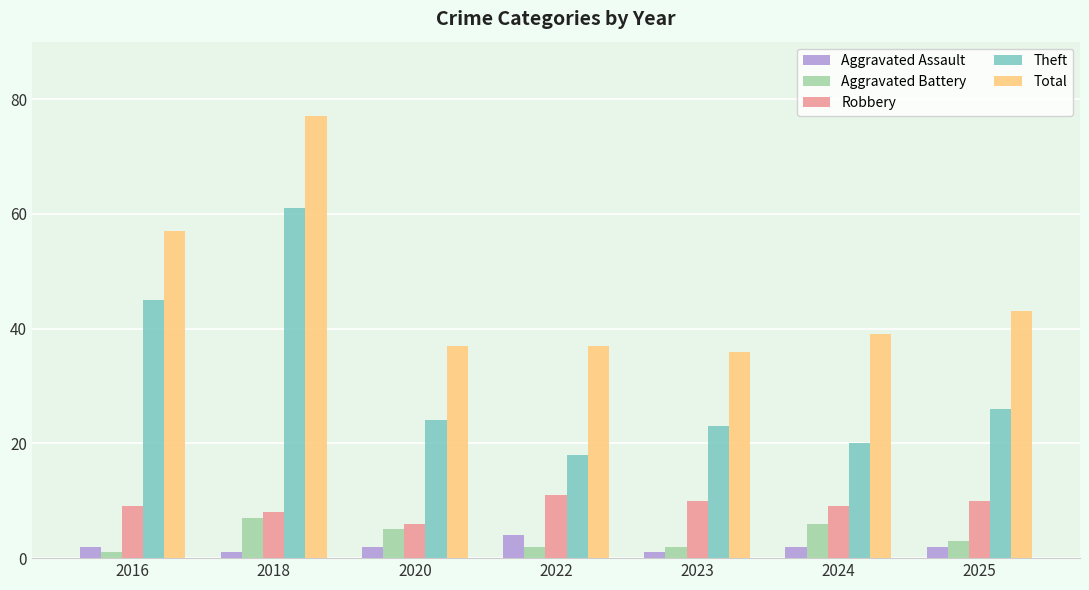

How many categories are shown in the chart?

7